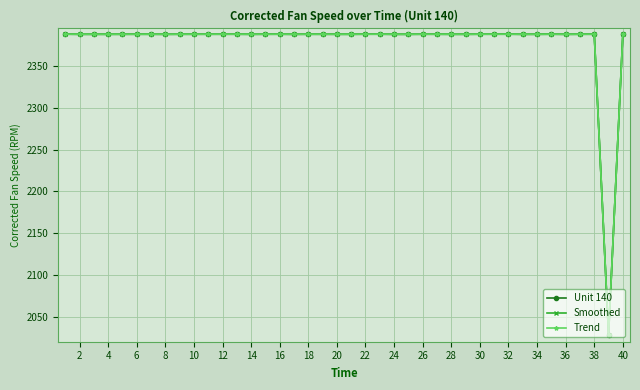

List the series in order of their overall mean, highest first.

Smoothed, Unit 140, Trend